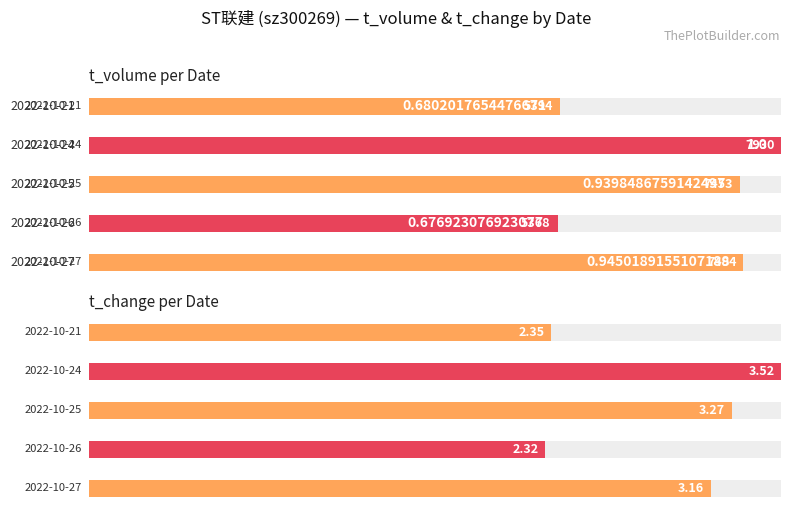

Between 2022-10-26 and 2022-10-24, which series saw the biggest shift?

t_volume